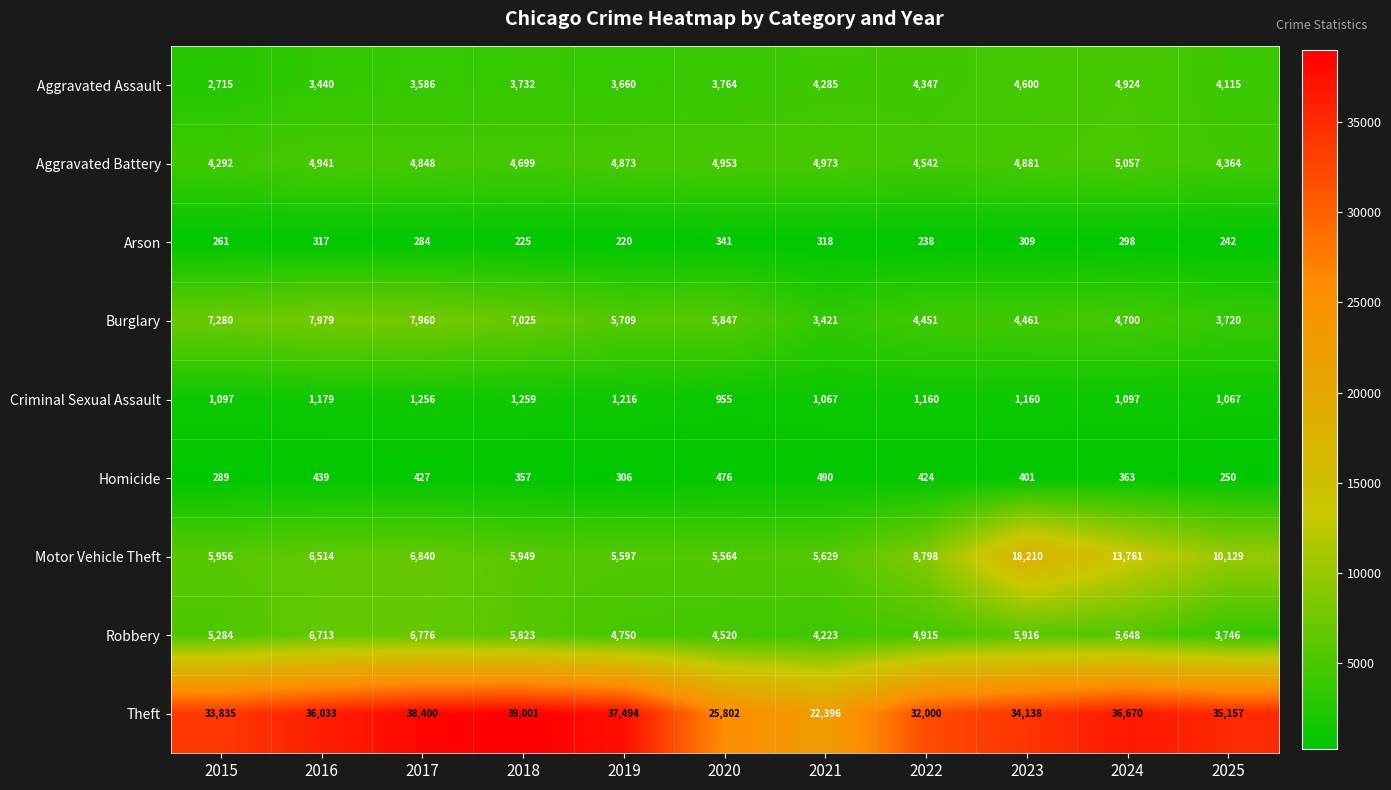

Is it true that Burglary equals 5278 at 2021?

False